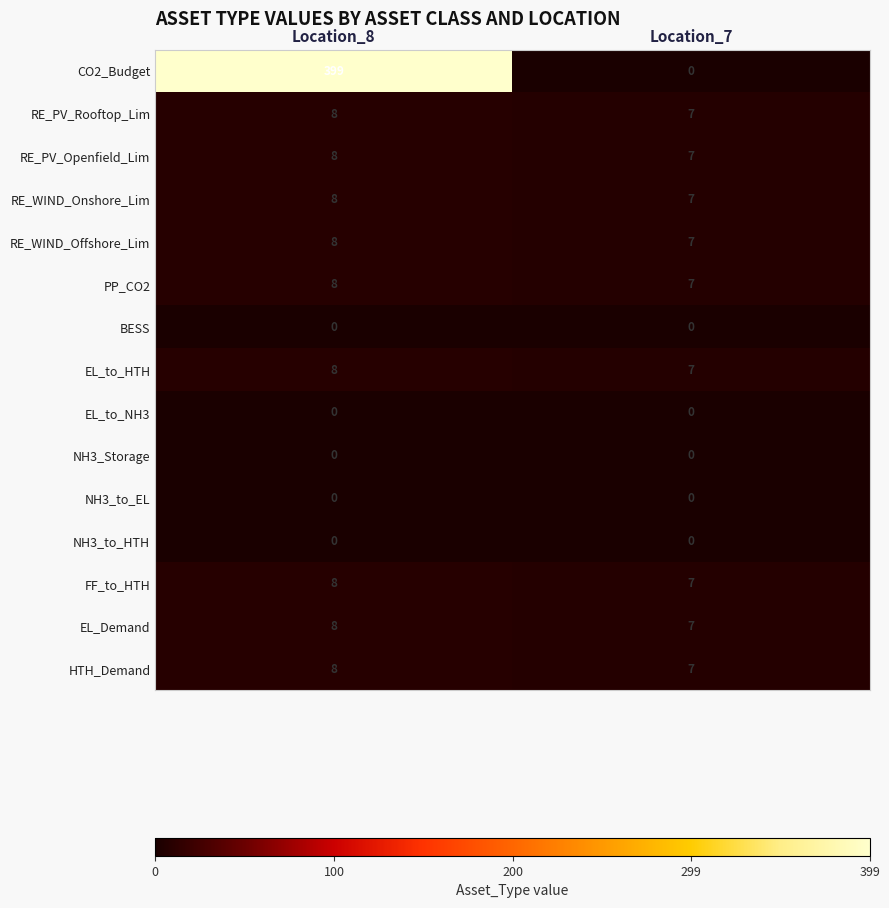

What is the total value across all series at Location_7?

63